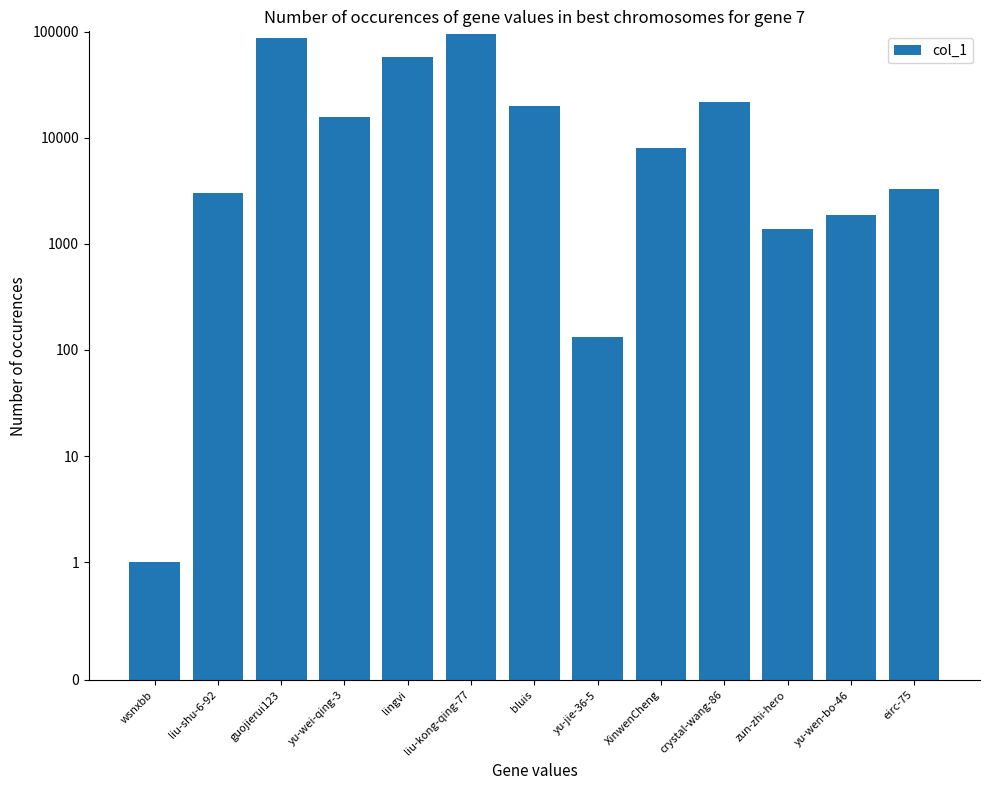

The value at yu-jie-36-5 is 74. True or false?

False